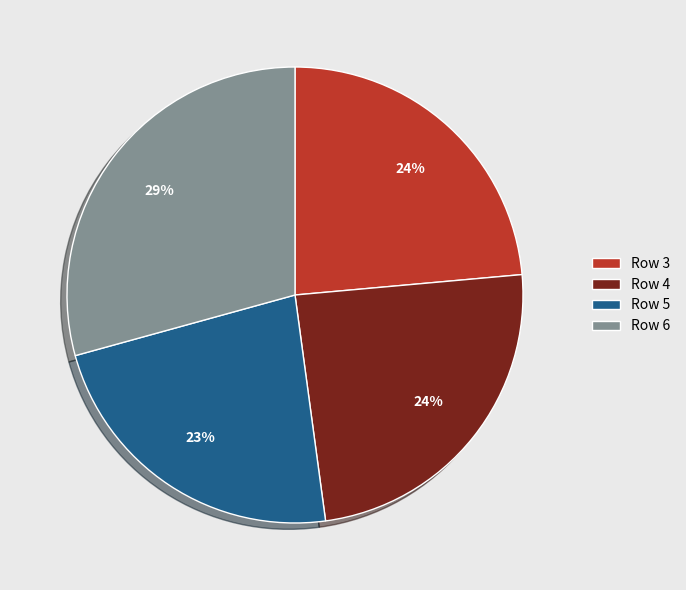

Combined, do Row 6 and Row 5 account for over 50%?

Yes